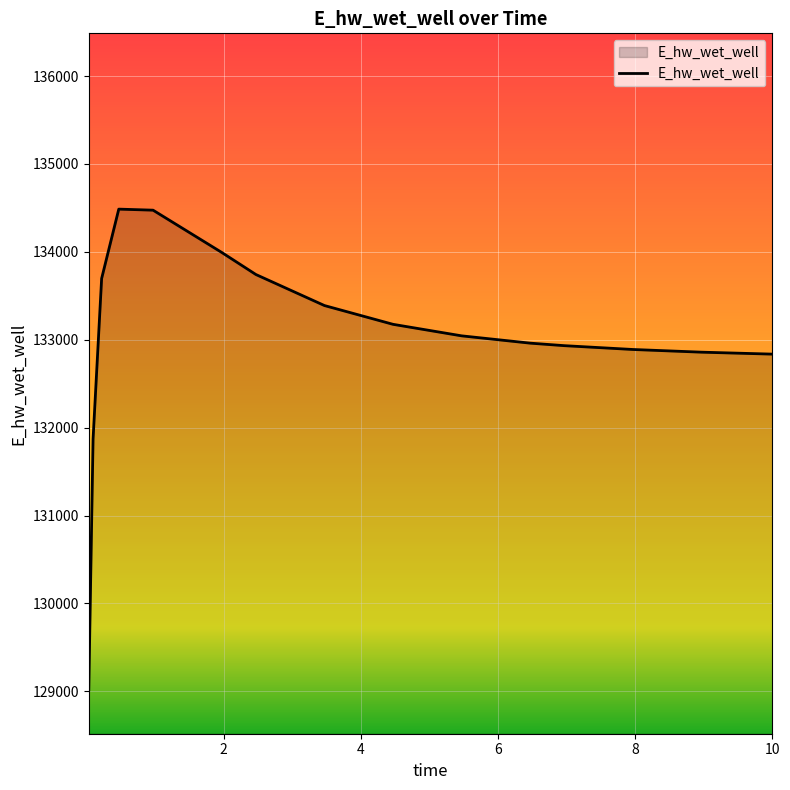

What is the average value?

133012.5